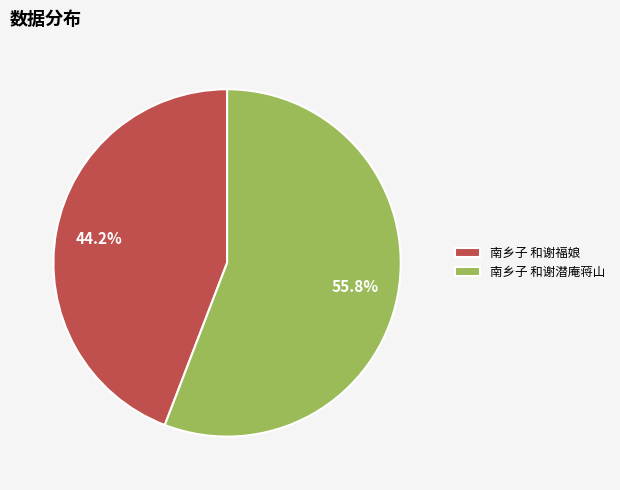

Is it true that 南乡子 和谢福娘 is 44% of the pie?

True